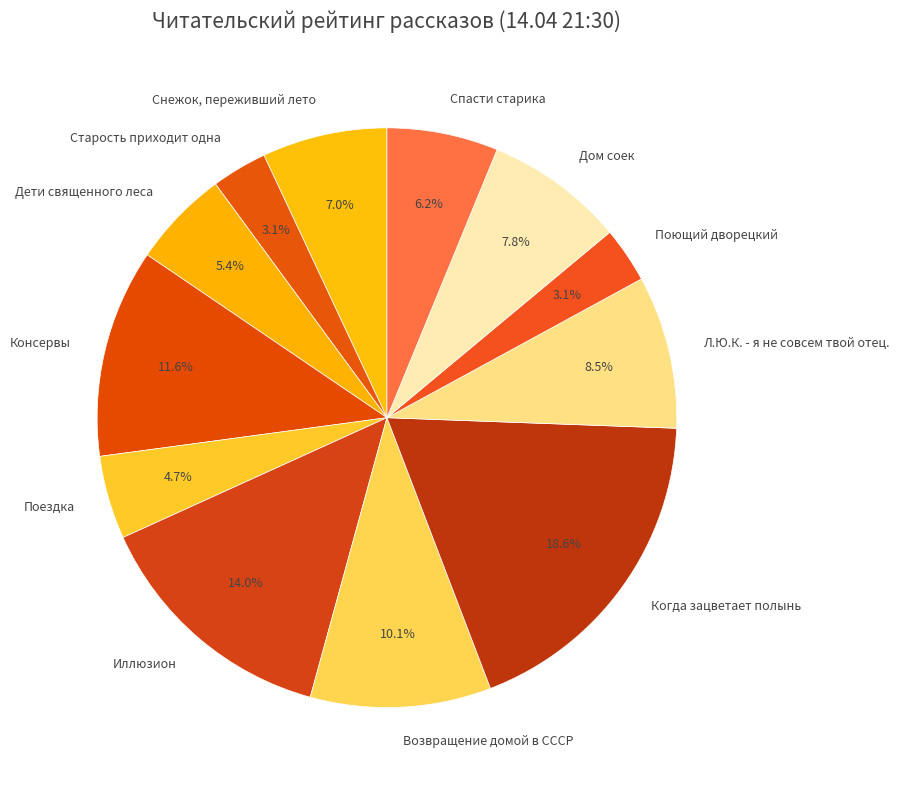

Does Консервы account for over 50% of the chart?

No